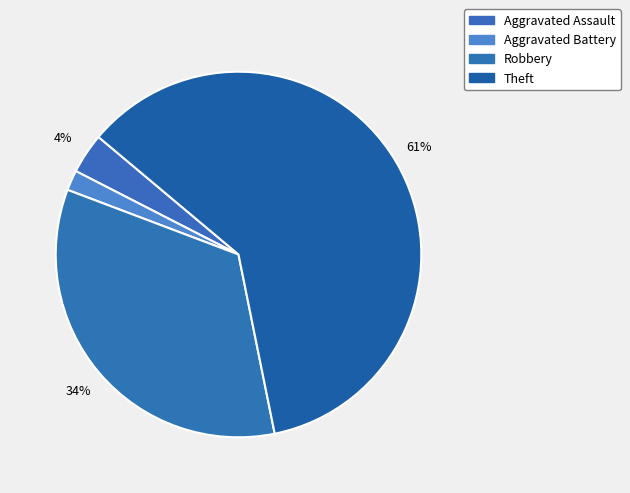

To the nearest percent, what is the difference between the largest and smallest slice percentages?

59%